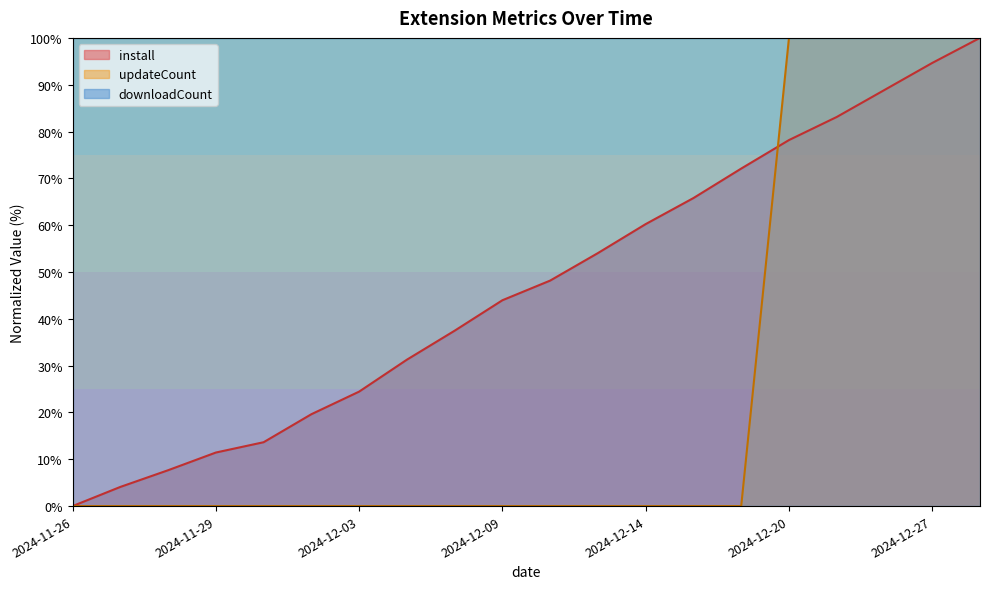

Is it true that updateCount equals 0.0 at 2024-12-14?

True